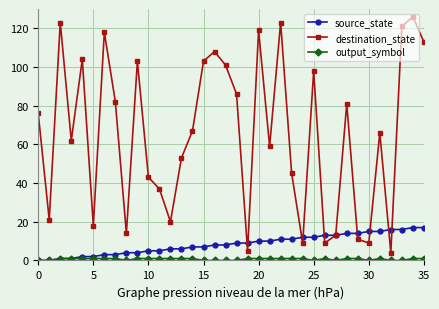

At how many categories does at least one series exceed 24?

25